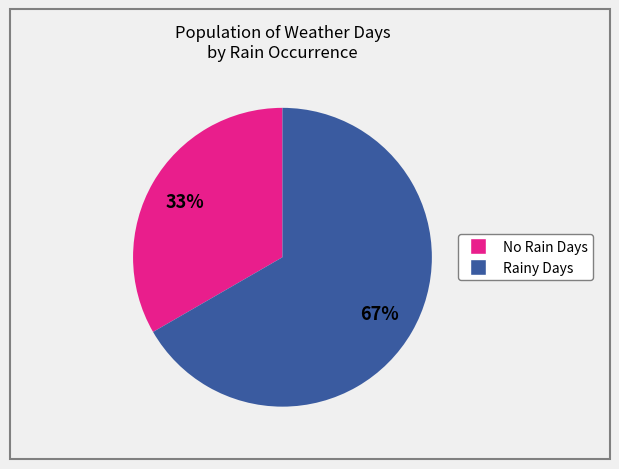

Is there any slice that represents more than half of the pie?

Yes